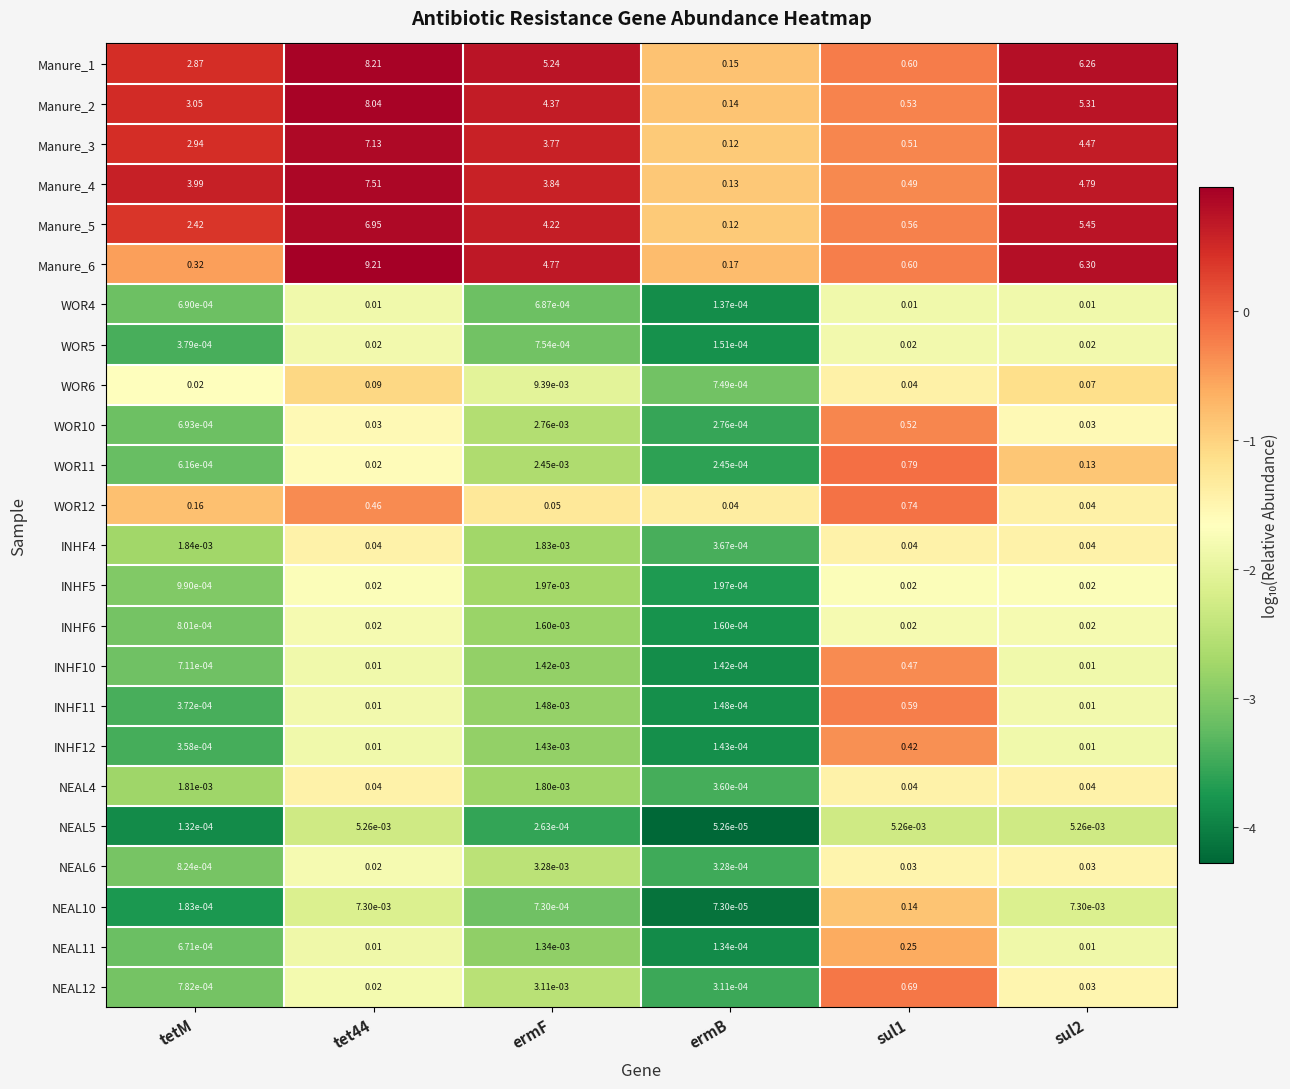

What is the total value across all series at sul1?

8.1